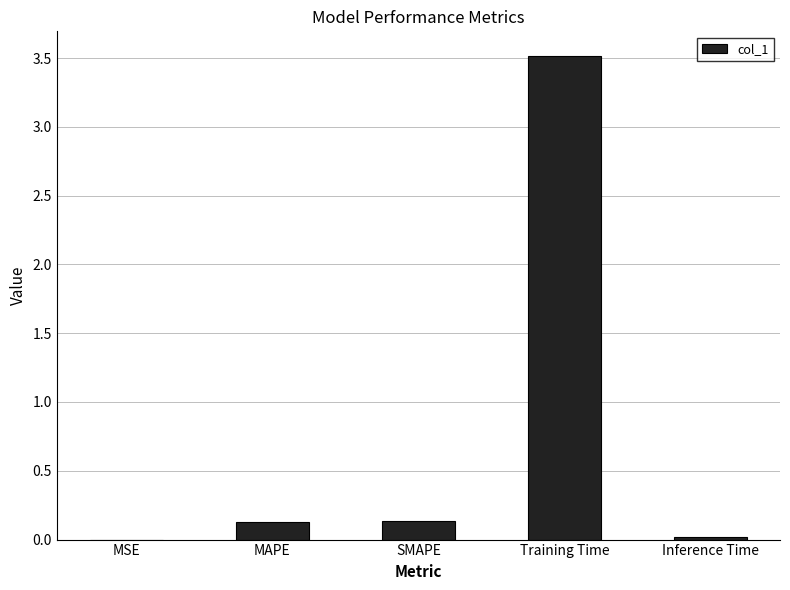

The value at Training Time is 3.5. True or false?

True